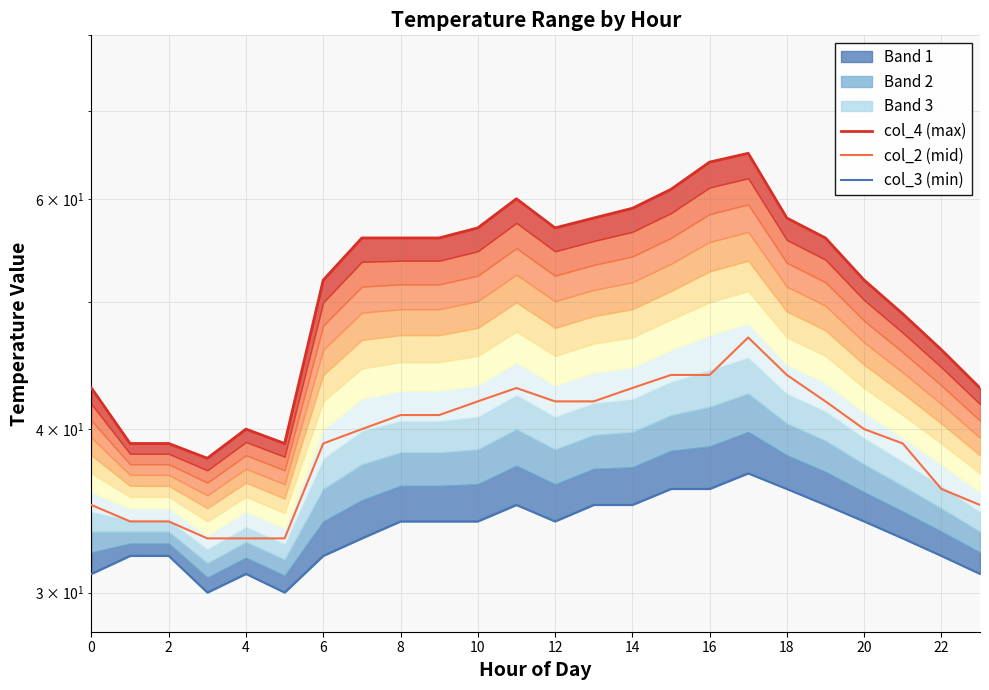

True or false: col_3 (min) has more than 1 interior local peaks.

True